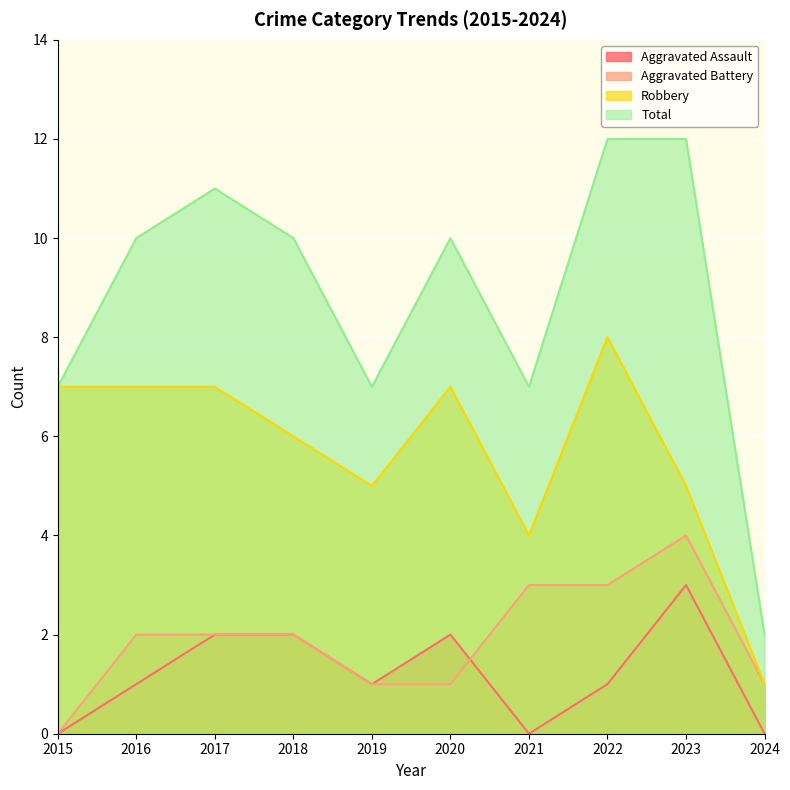

True or false: Aggravated Battery and Total intersect in this chart.

False